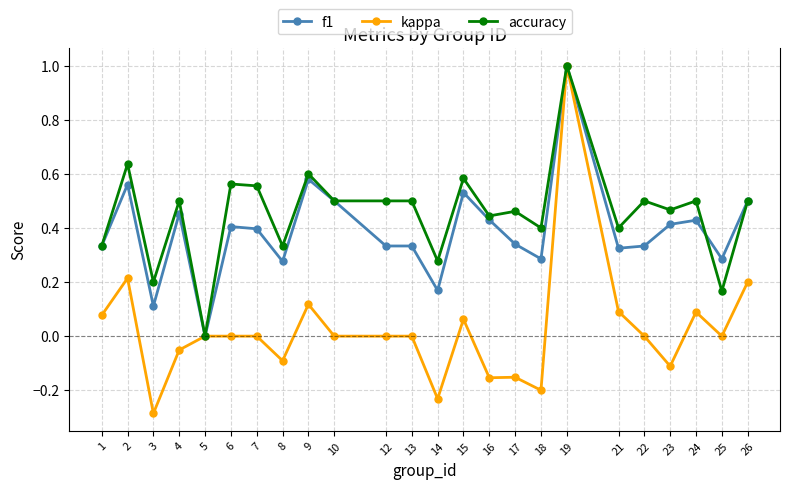

At which category does kappa reach its first local peak?

2